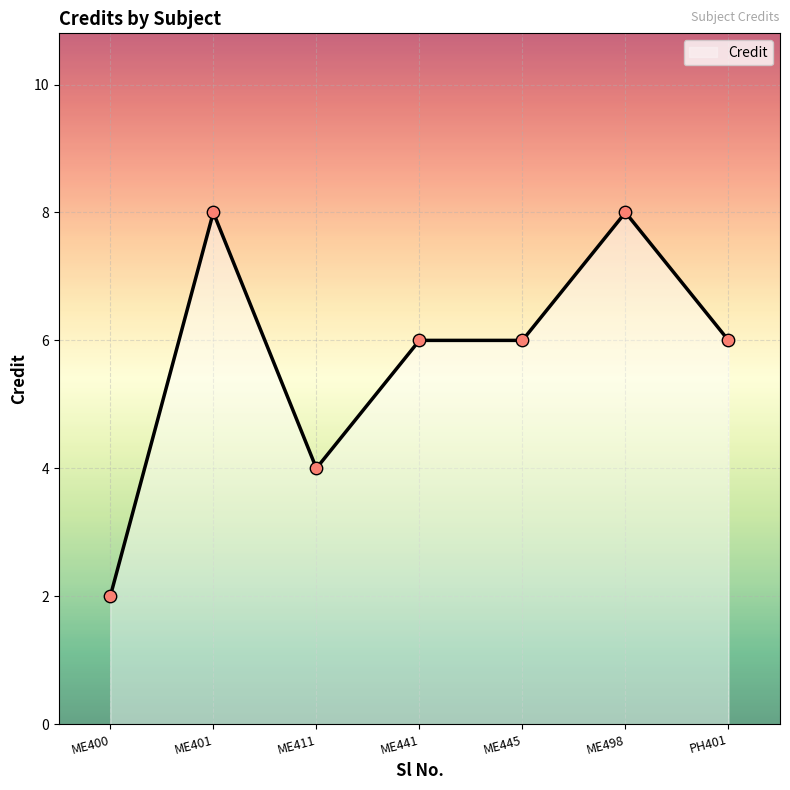

What is the change in value from ME400 to PH401?

+4